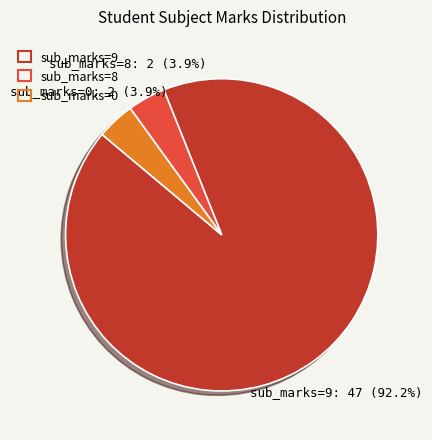

Approximately how many times larger is the value at sub_marks=8 compared to sub_marks=0?

1.0